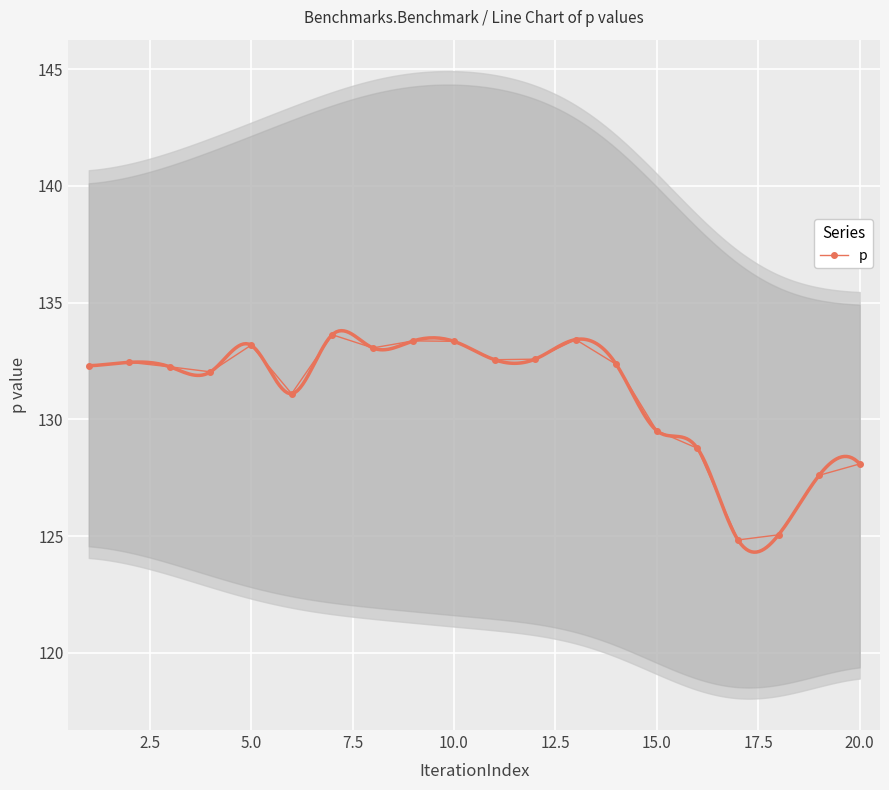

Is it true that p equals 133.2 at 5.0?

True